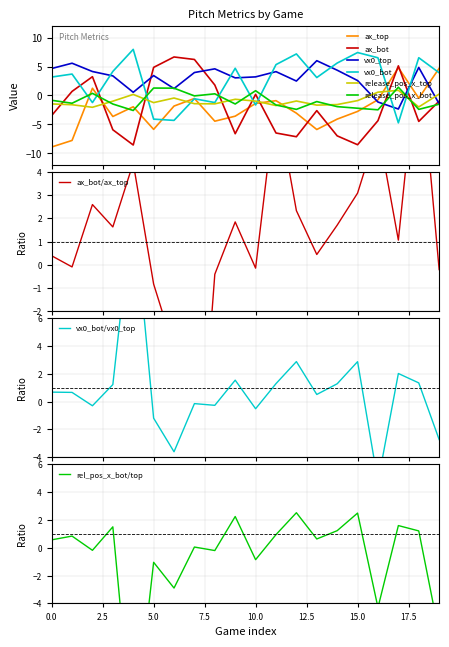

What is the difference between the second highest and second lowest values in the ax_top series?

12.4